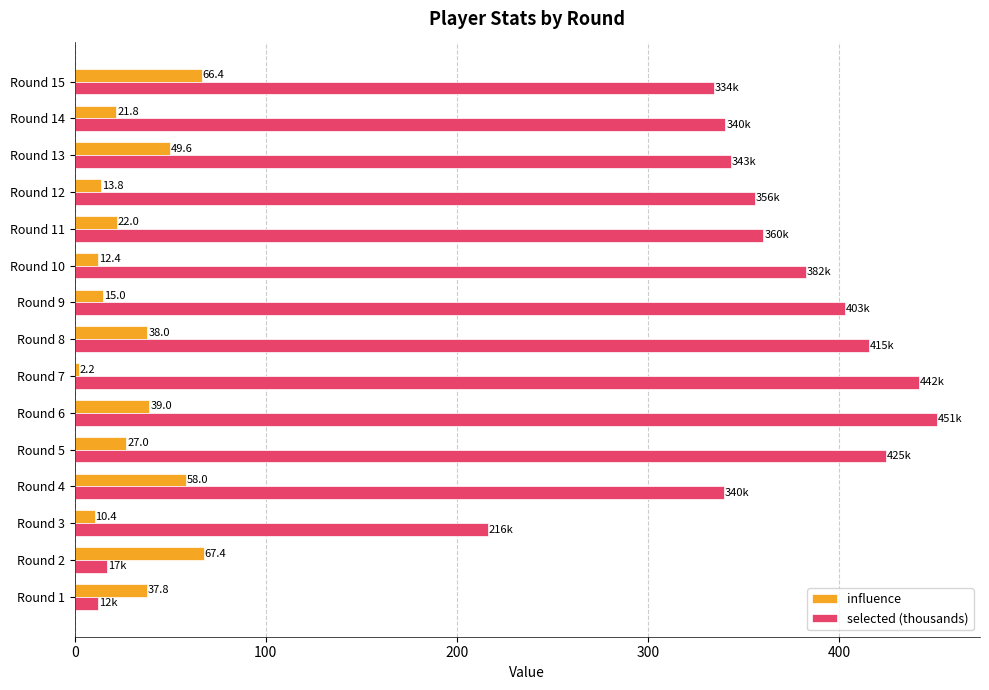

At how many categories does at least one series exceed 338?

11